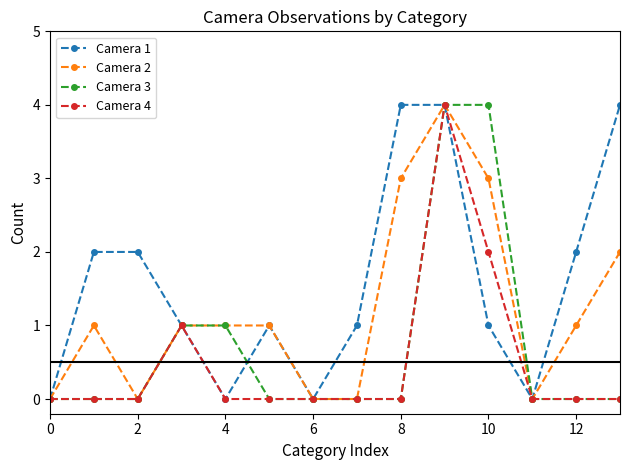

What is the greatest value displayed?

4